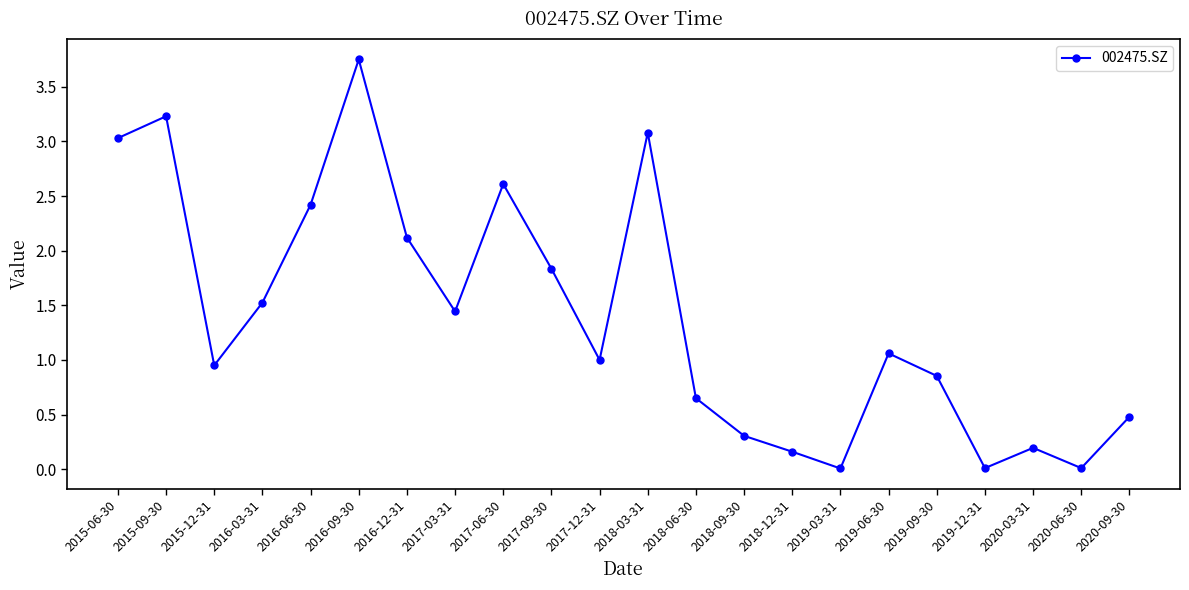

Where does the data first go above 1?

2015-06-30